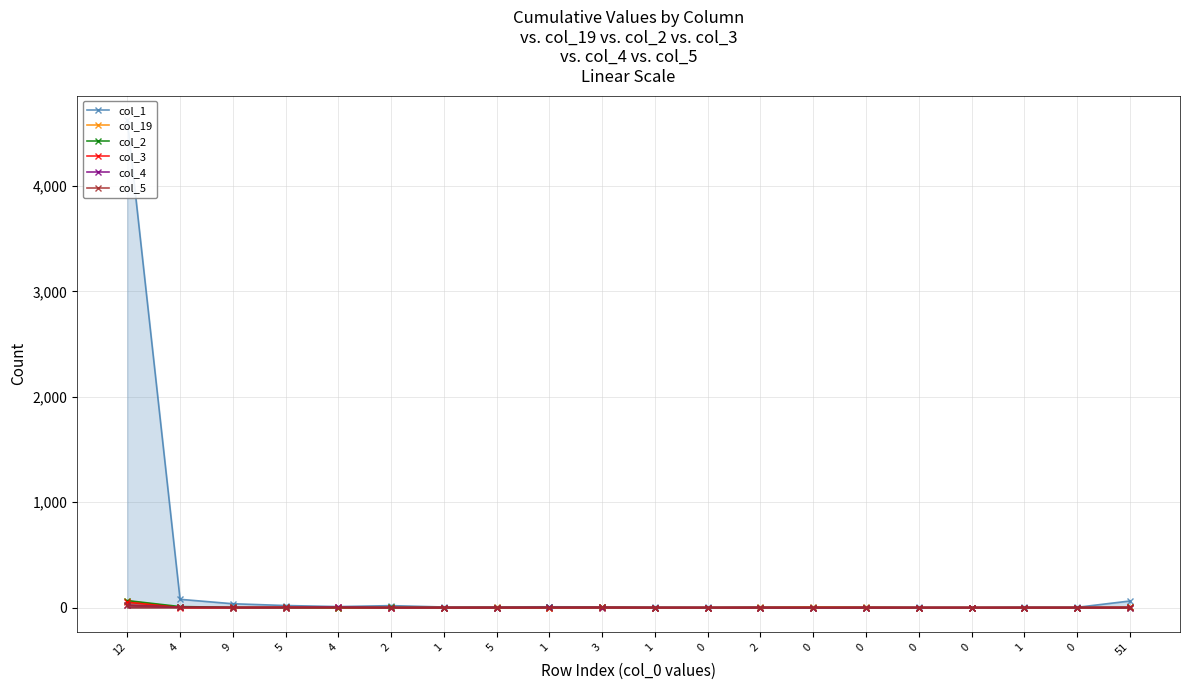

Rank the series at 1 from highest to lowest value.

col_1, col_19, col_2, col_3, col_4, col_5